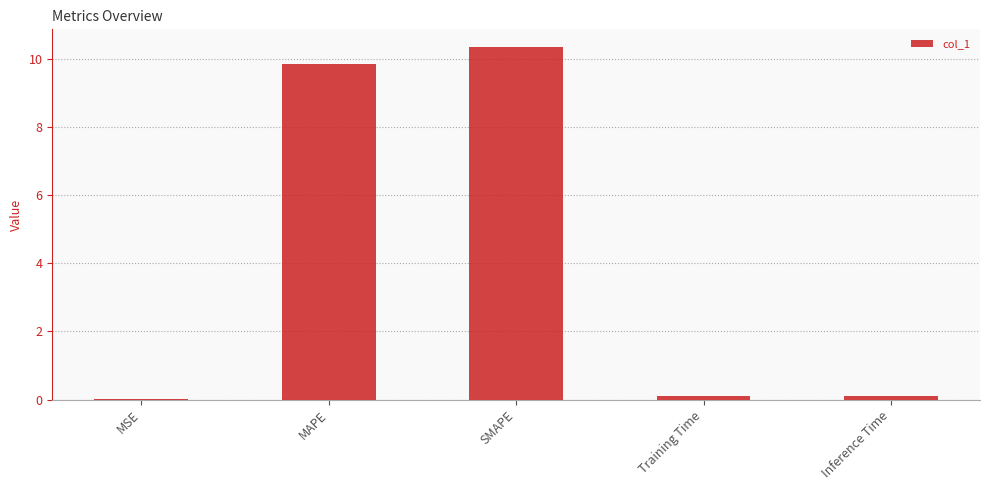

How many distinct data groups are displayed?

1